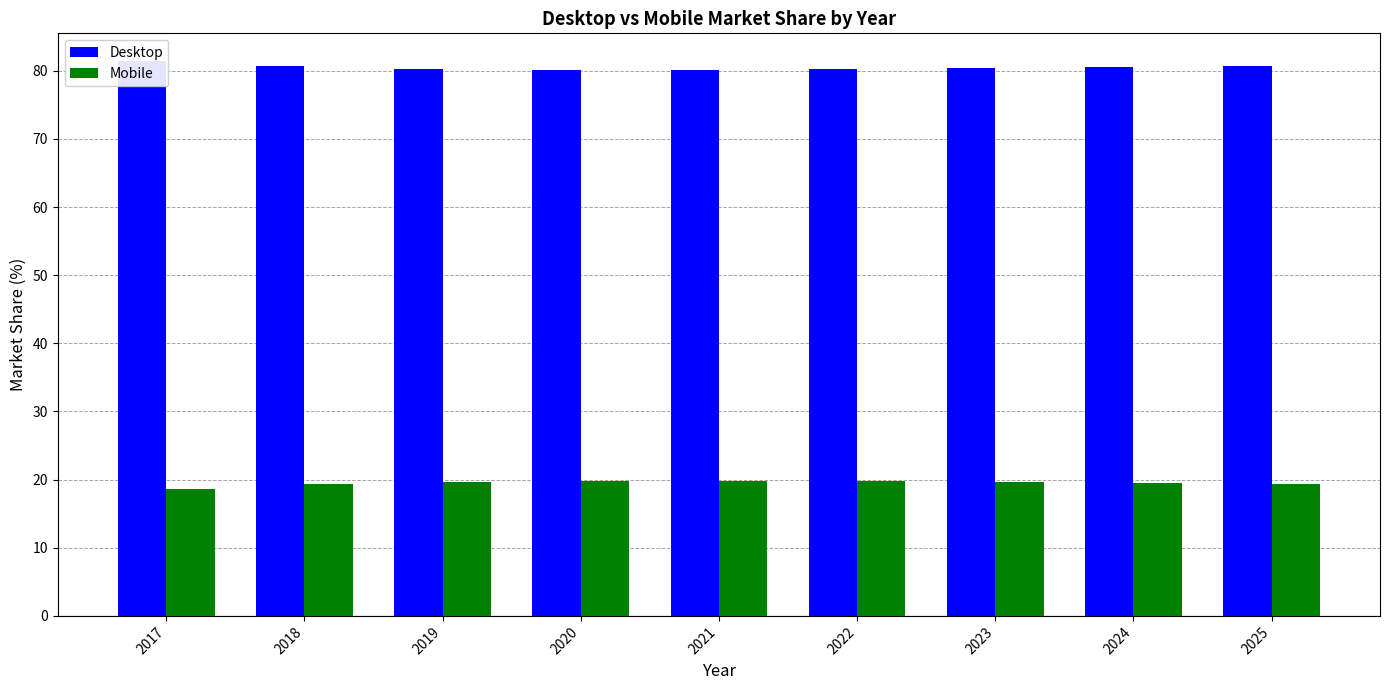

What is the sum of all Desktop values?

724.5